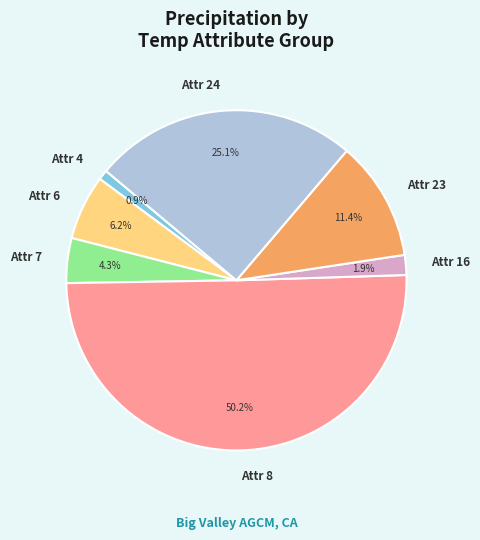

To the nearest percent, what is the difference between the largest and smallest slice percentages?

49%